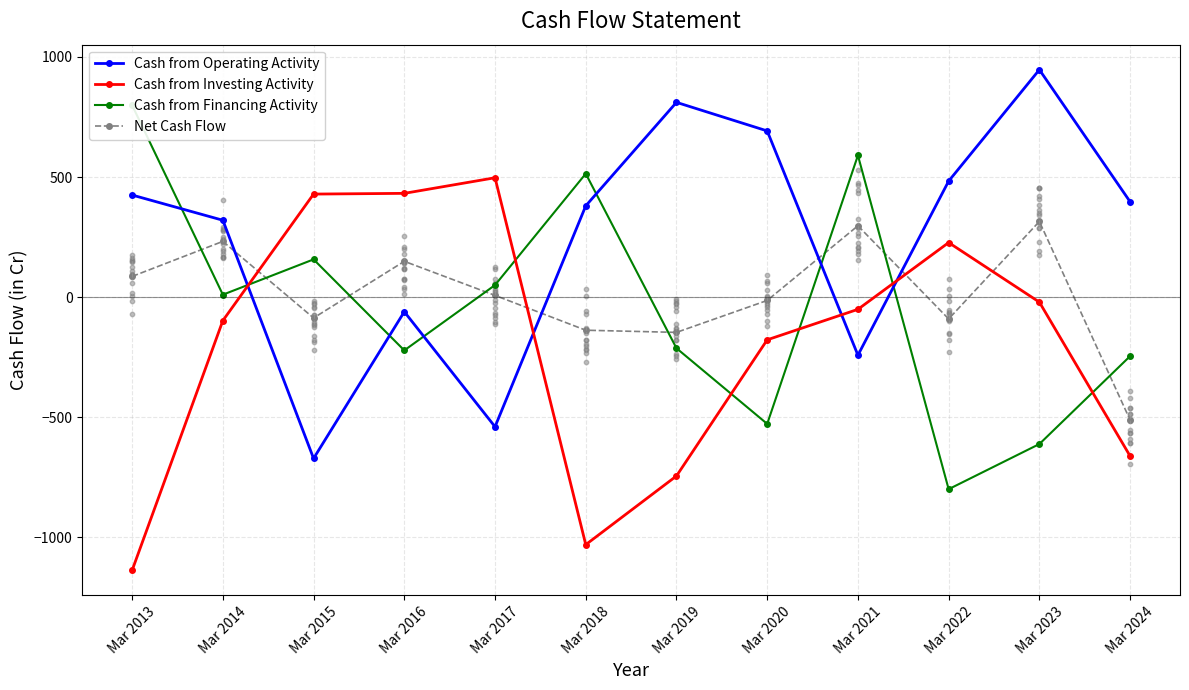

Which series has the largest total across all categories?

Cash from Operating Activity